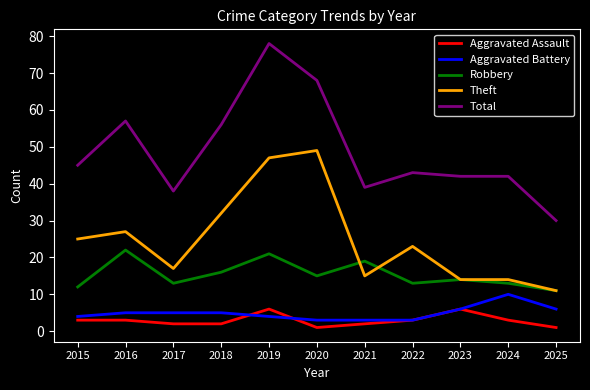

True or false: Aggravated Assault and Robbery intersect in this chart.

False